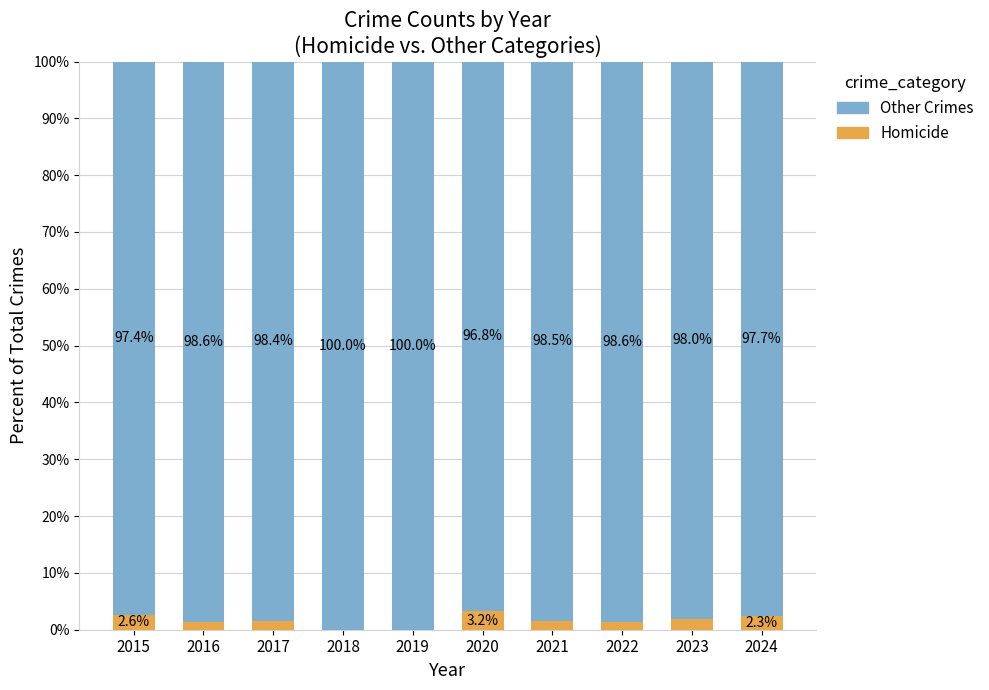

Where is Homicide nearest to the value 1?

2016